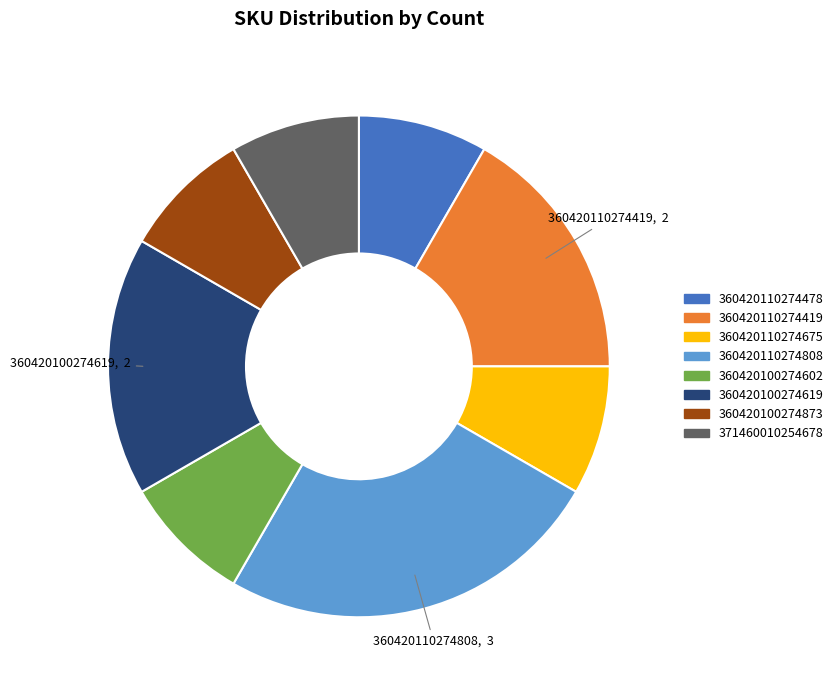

Is there a majority slice in this chart?

No